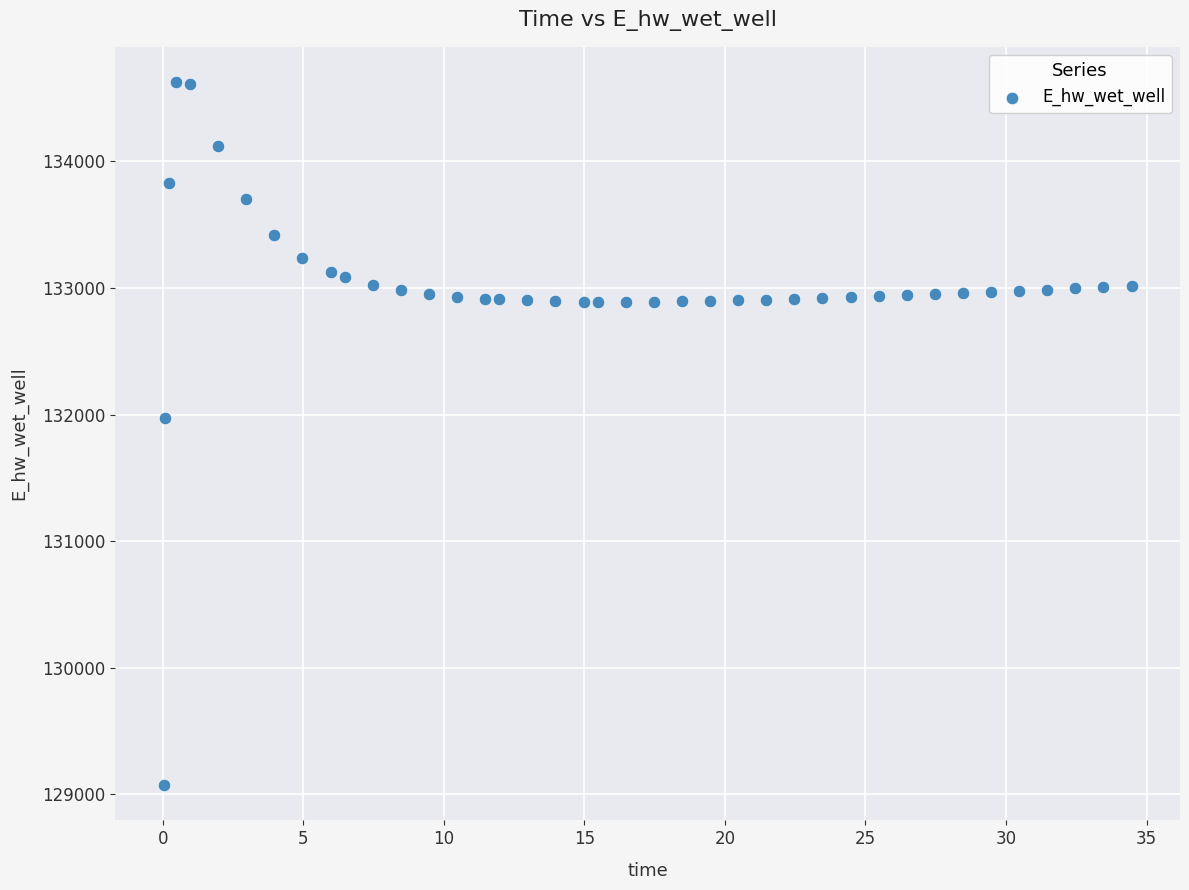

What Y value in the scatter plot is closest to 131849?

131970.1